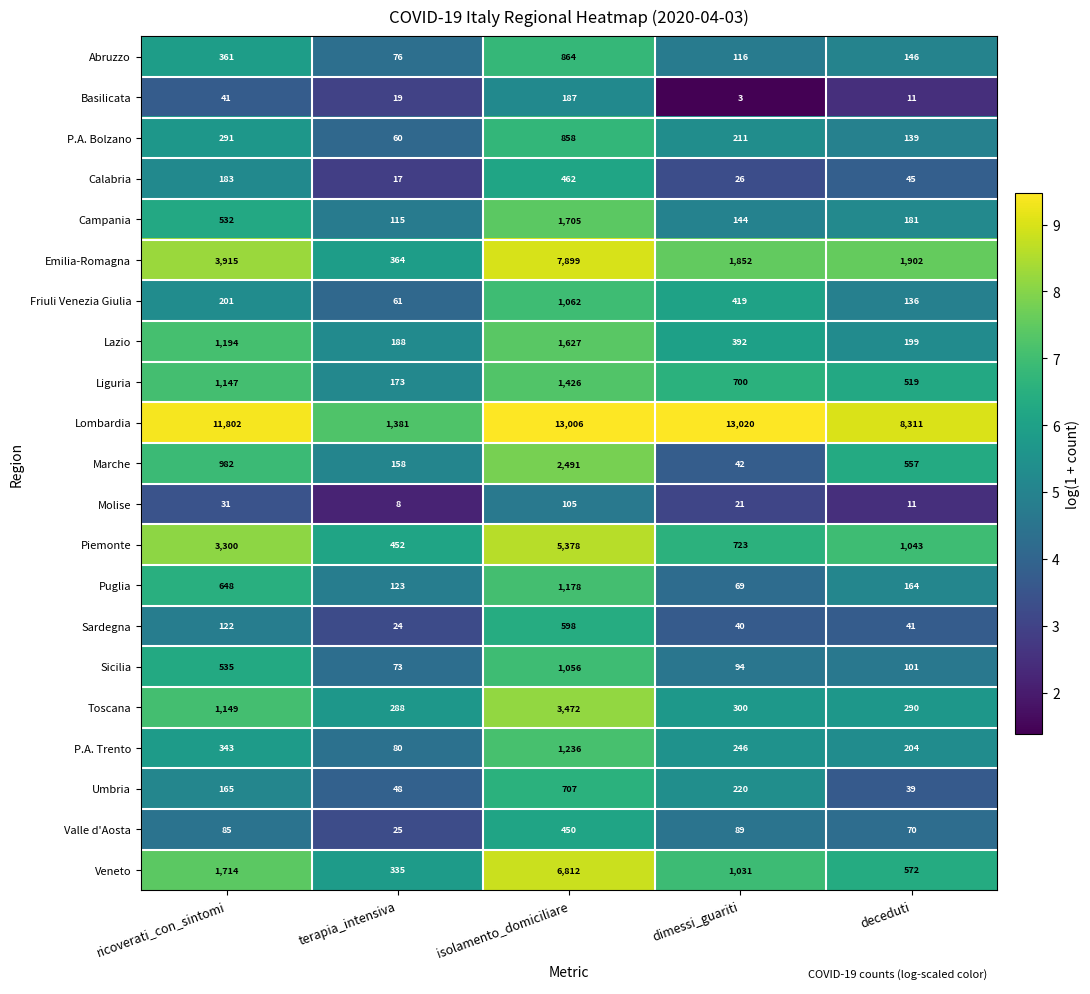

What is the difference between the Piemonte values at deceduti and dimessi_guariti?

320